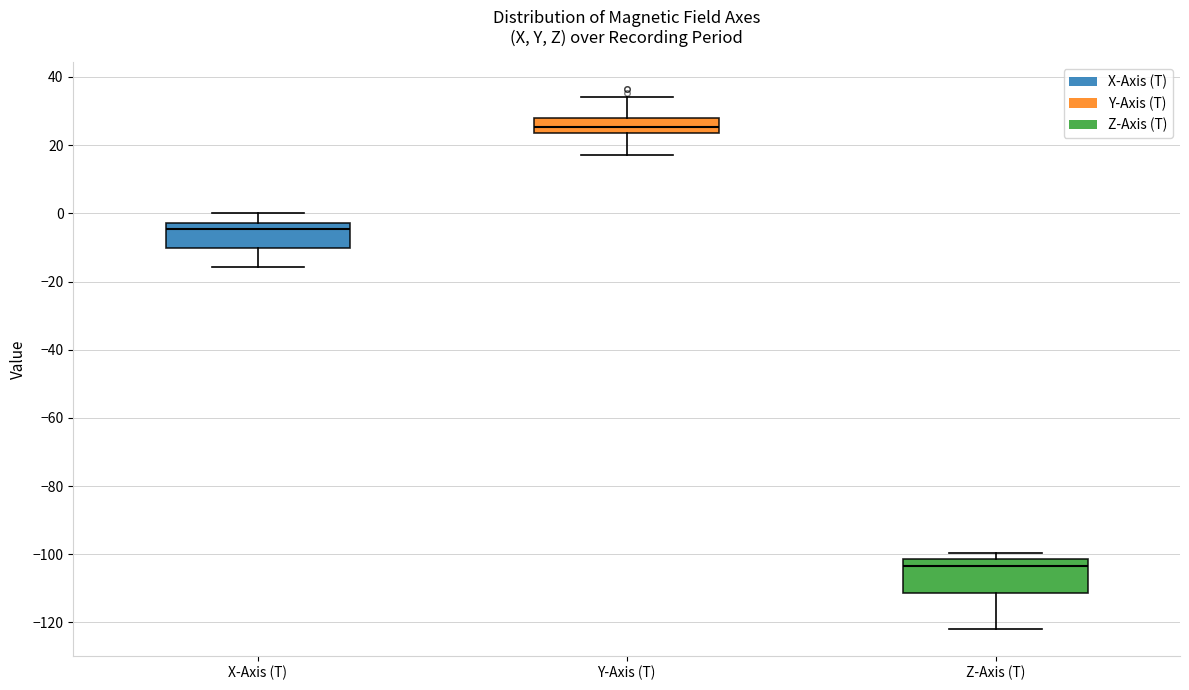

Which box is the tallest, from its lower edge to its upper edge?

Z-Axis (T)